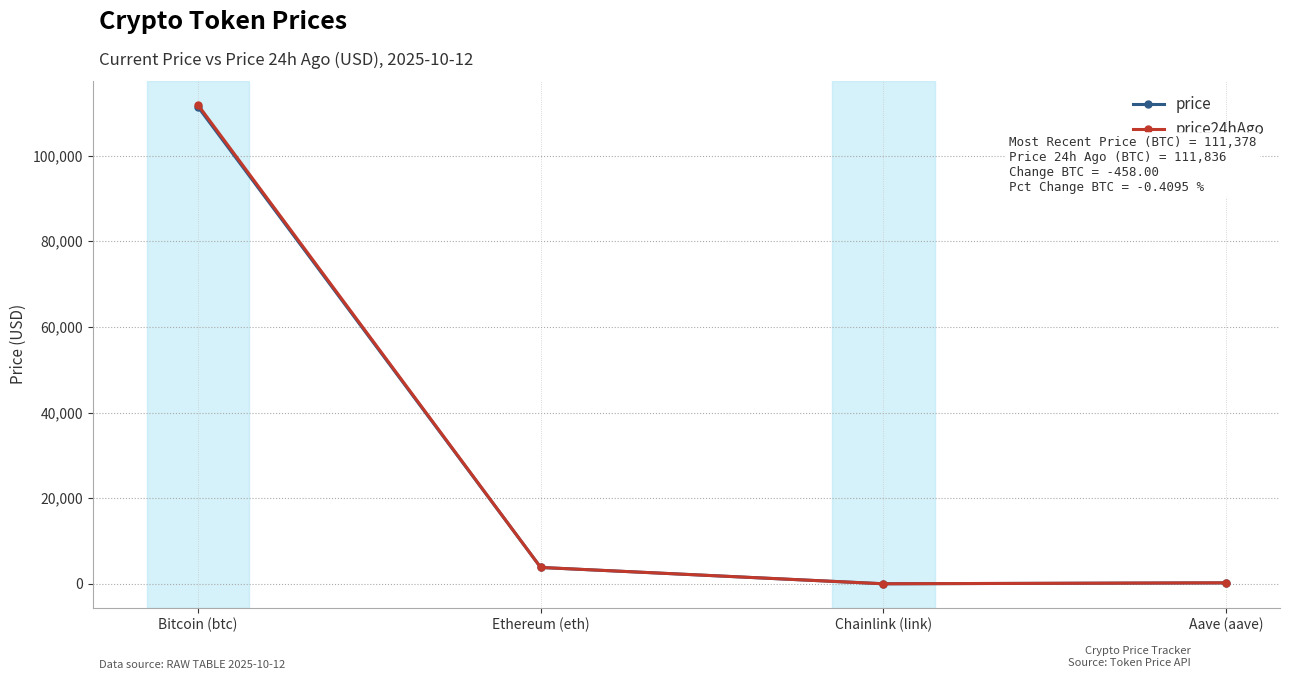

Read the price24hAgo value at Bitcoin (btc).

111836.0